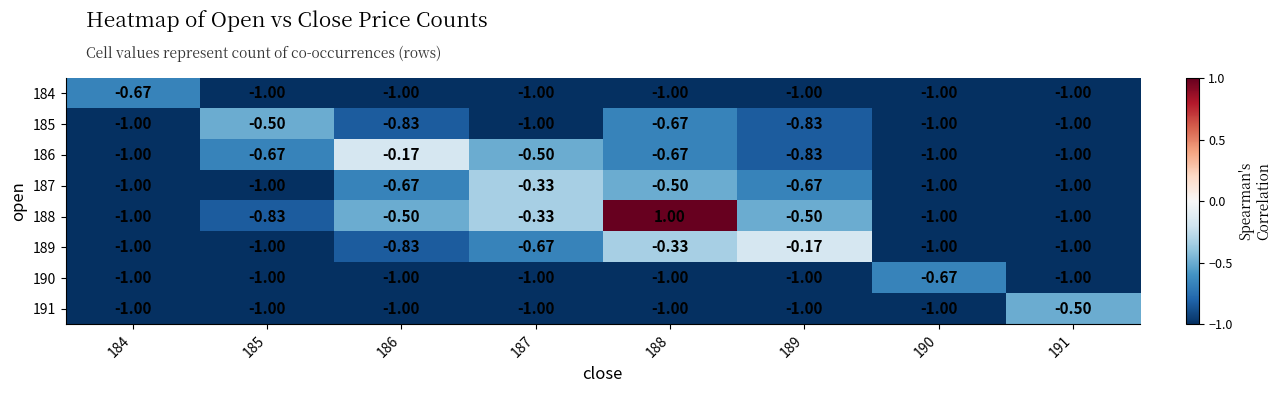

What is the spread (max minus min) of values at 188?

2.0